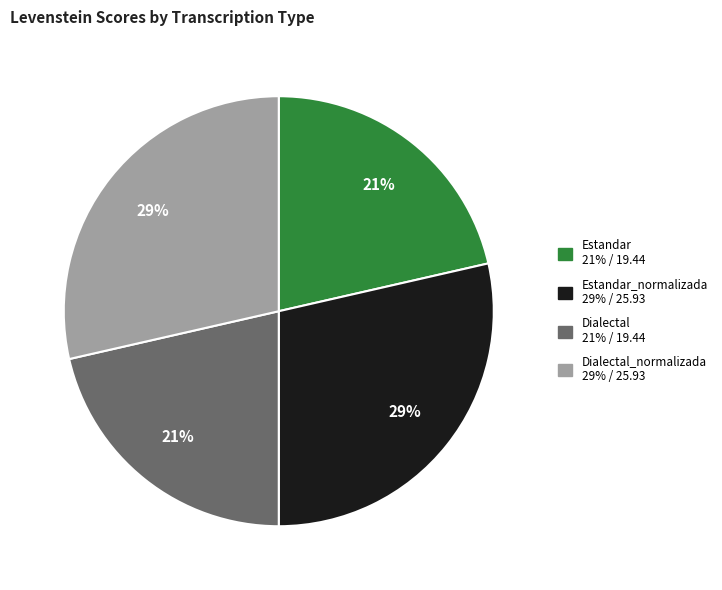

Is there any slice that represents more than half of the pie?

No